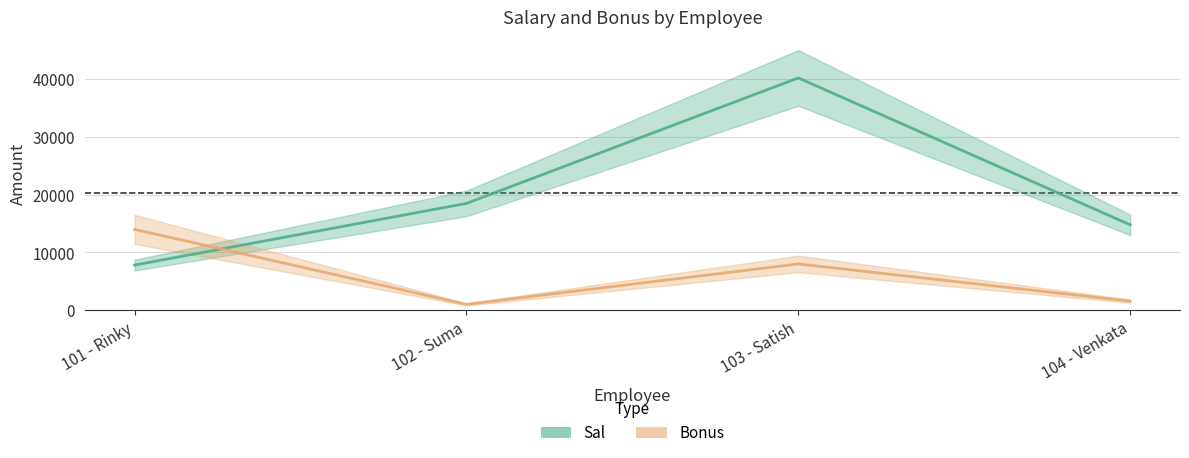

What are all the series names shown in the legend?

Sal, Bonus